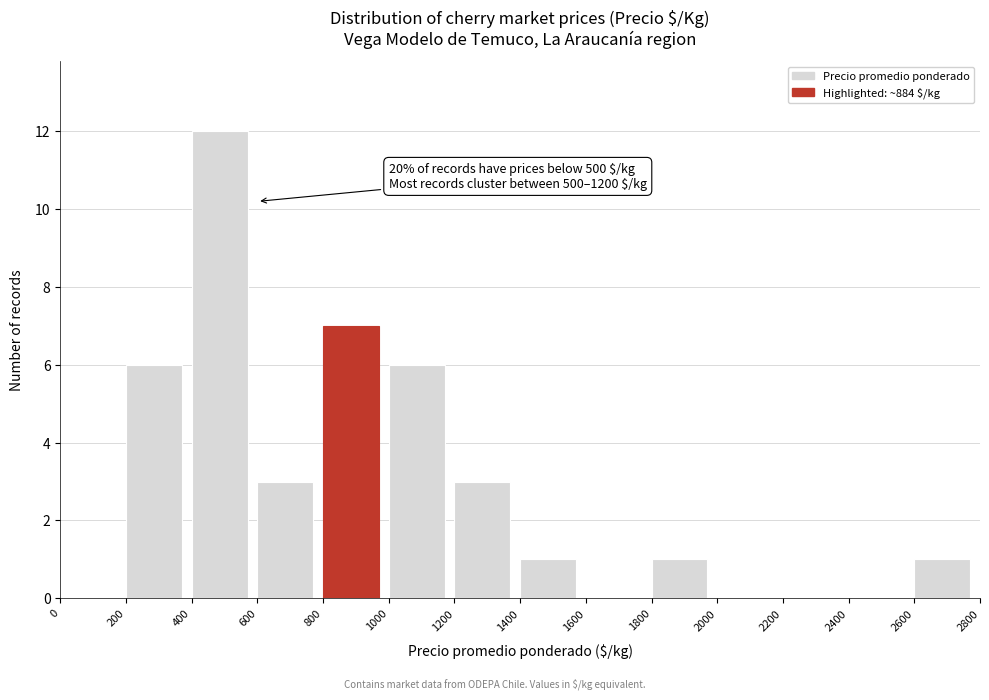

Over which range of the x-axis is the bar tallest?

400 to 600